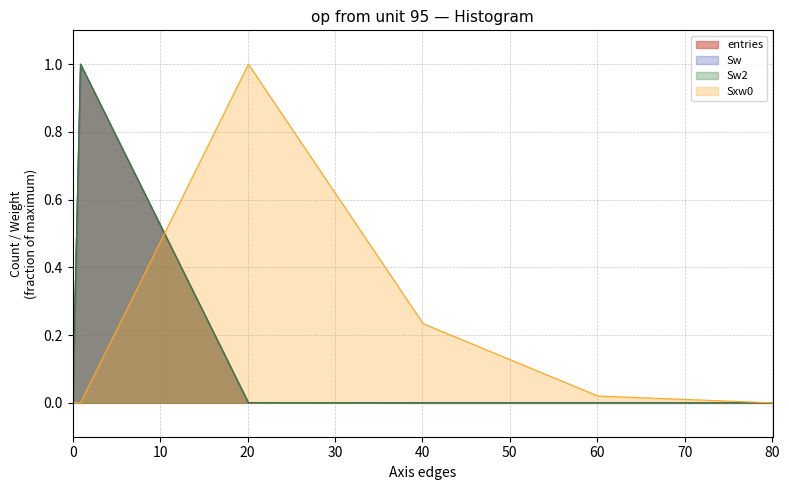

Reading left to right, transcribe all the data shown in this chart.

entries: 0.0	1.0	0.0	0.0	0.0	0.0
Sw: 0.0	1.0	0.0	0.0	0.0	0.0
Sw2: 0.0	1.0	0.0	0.0	0.0	0.0
Sxw0: 0.0	0.0	1.0	0.2	0.0	0.0